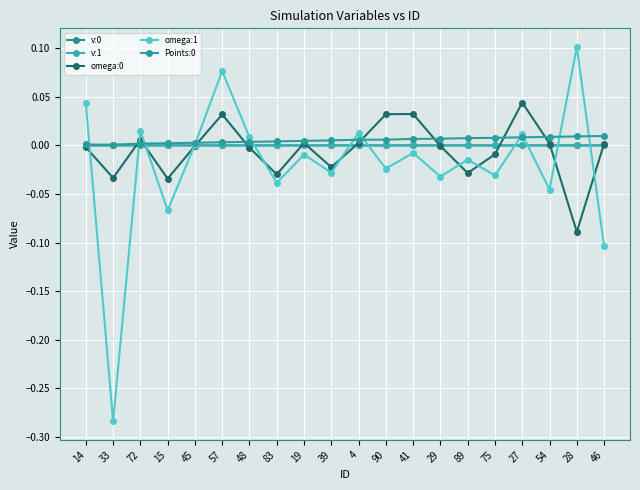

At which category does v:1 reach its first local peak?

33